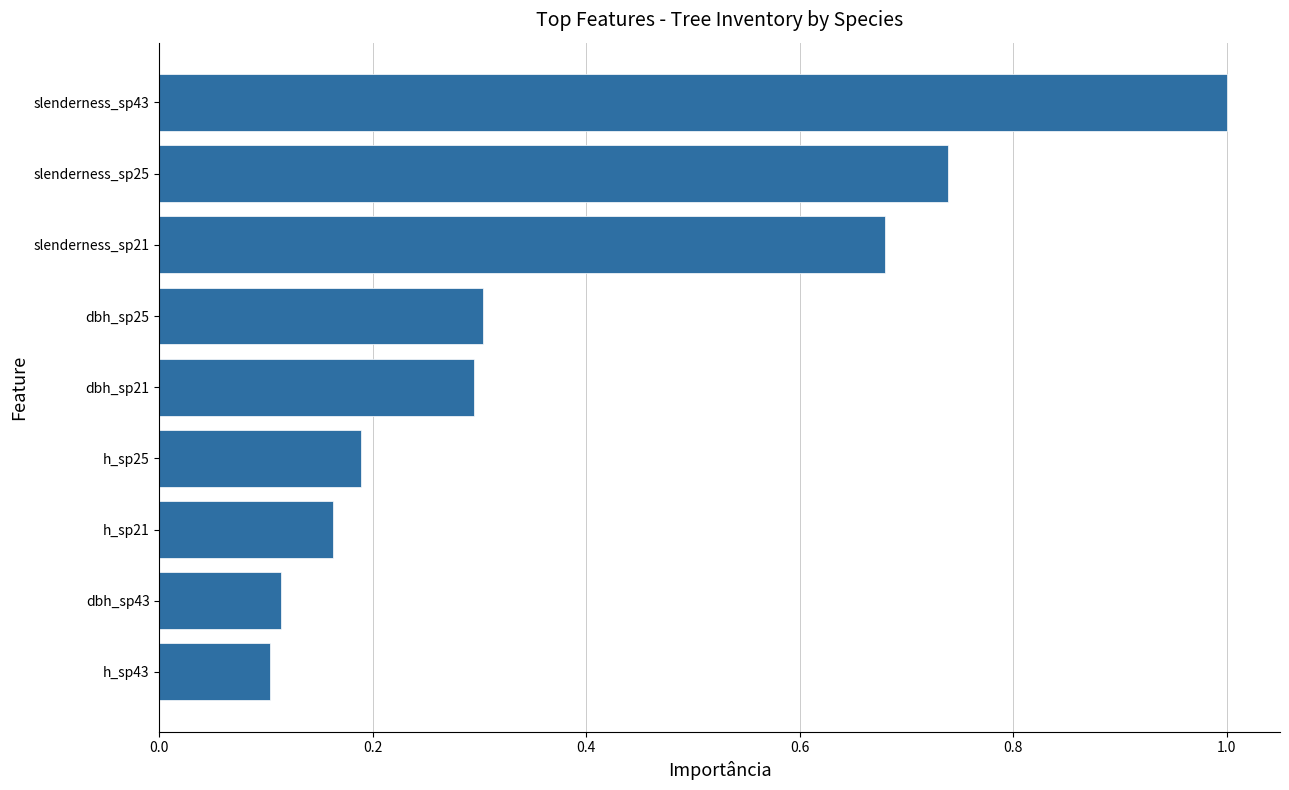

What is the difference between the maximum and second lowest values?

0.9